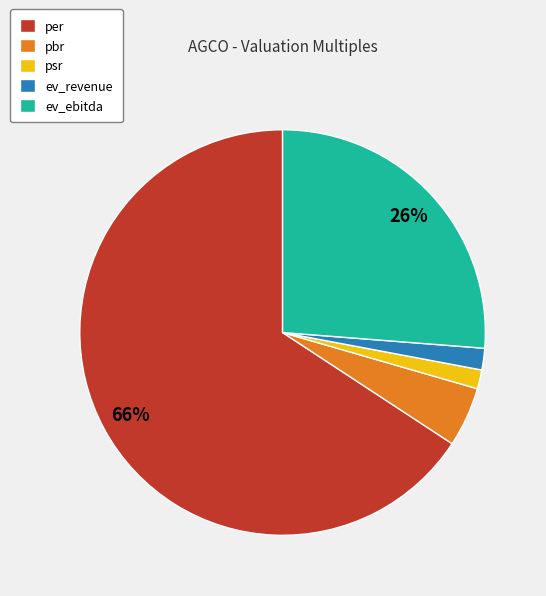

What is the largest slice in the pie chart?

per